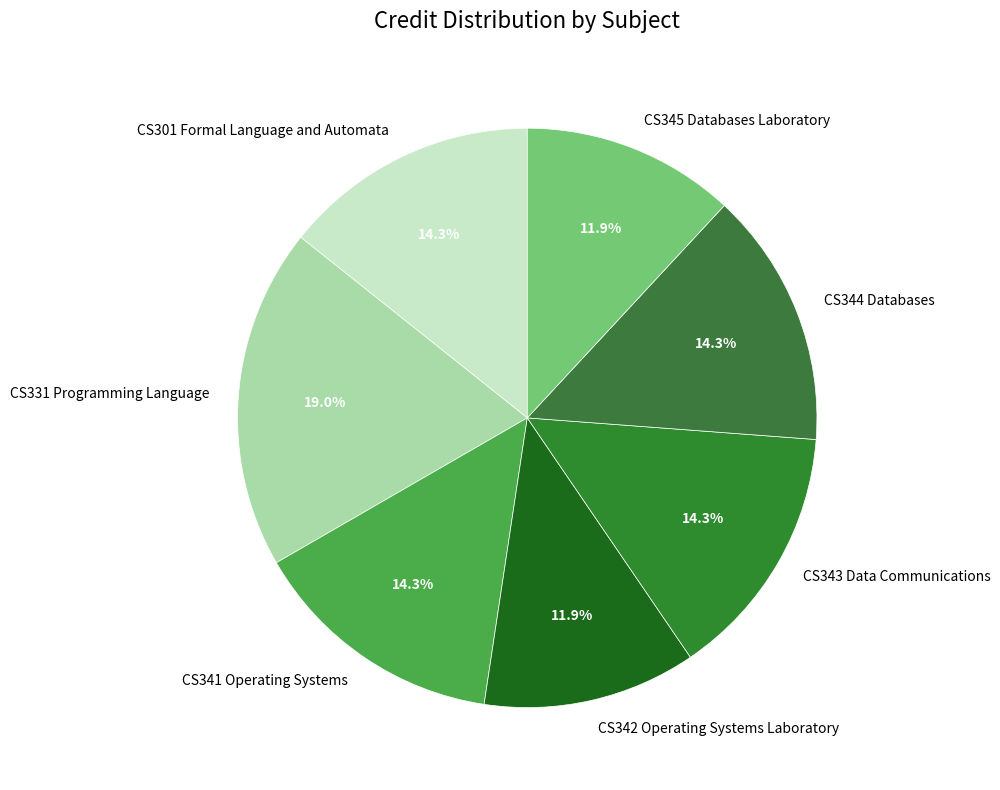

Does CS343 Data Communications account for over 50% of the chart?

No